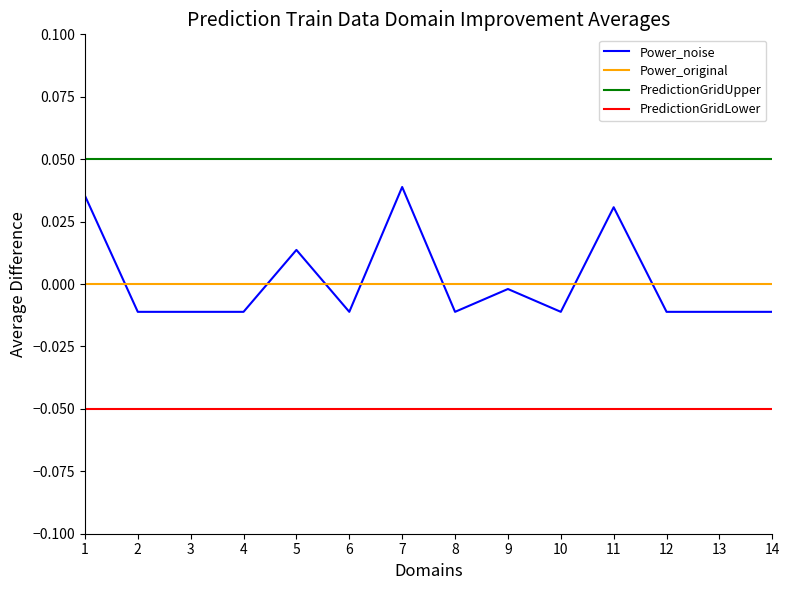

Which series has the largest range (max minus min)?

Power_noise